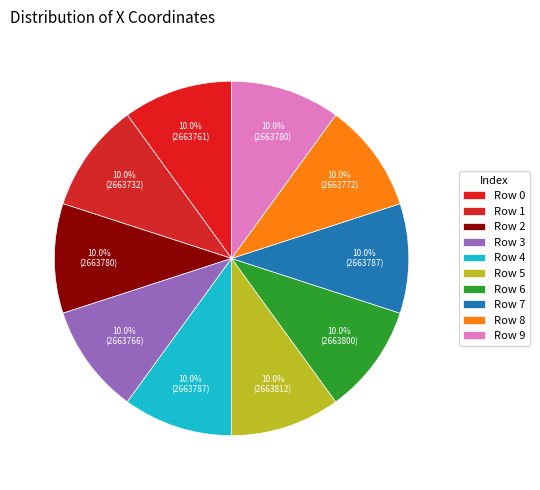

What is the smallest slice in the pie chart?

1